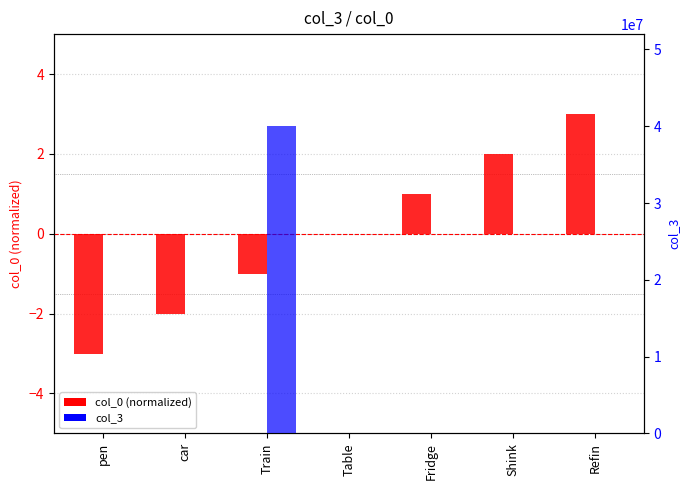

Where is col_3 nearest to the value 20000005?

Table